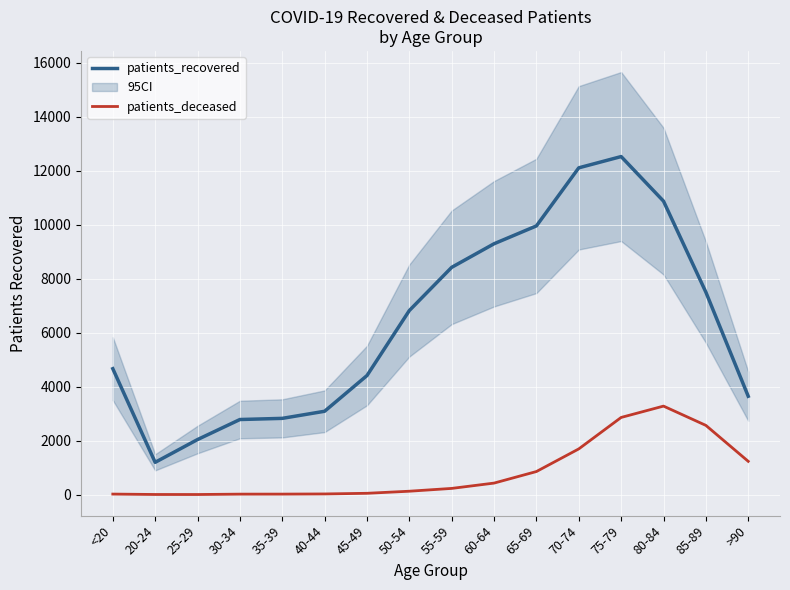

List the series in order of their peak value, highest first.

patients_recovered, patients_deceased